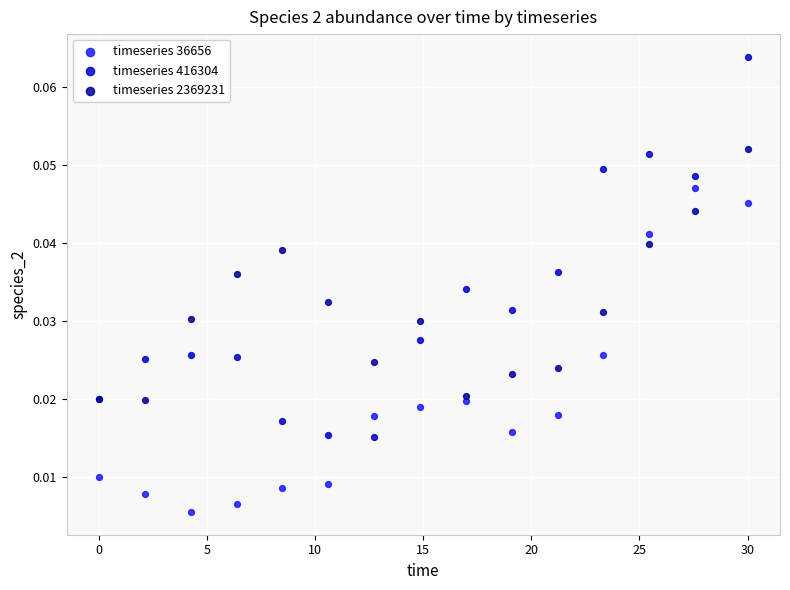

Which series has the largest Y range (max minus min)?

timeseries 416304